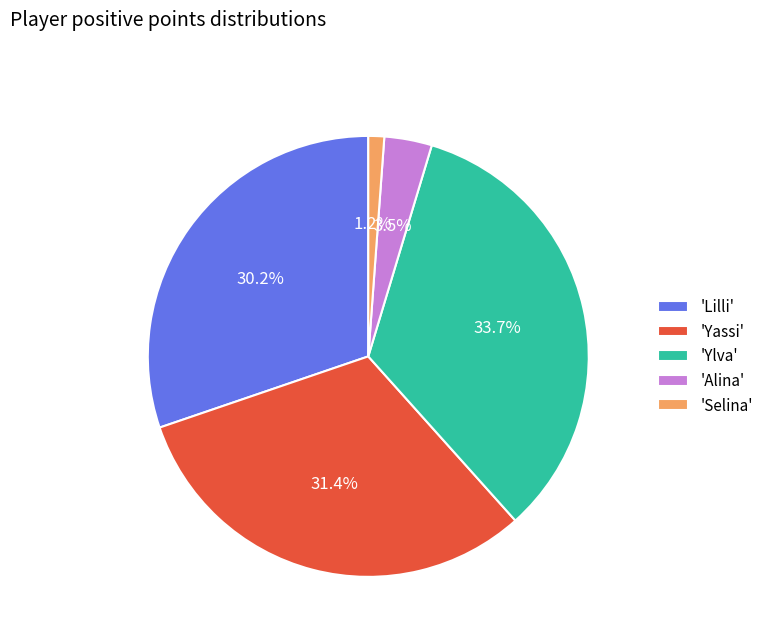

Which has a higher value, 'Lilli' or 'Yassi'?

'Yassi'